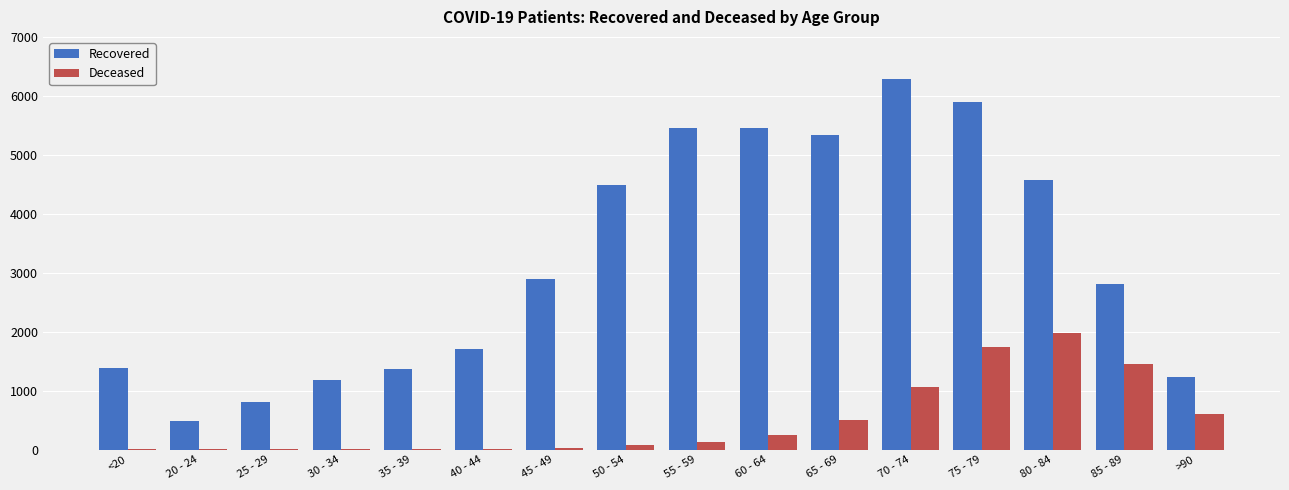

What is the greatest value displayed?

6281